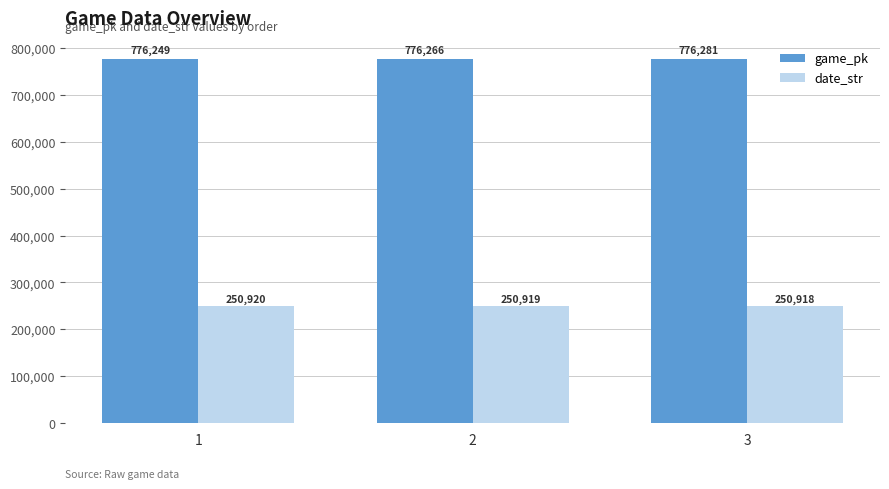

Where is date_str nearest to the value 250919?

2